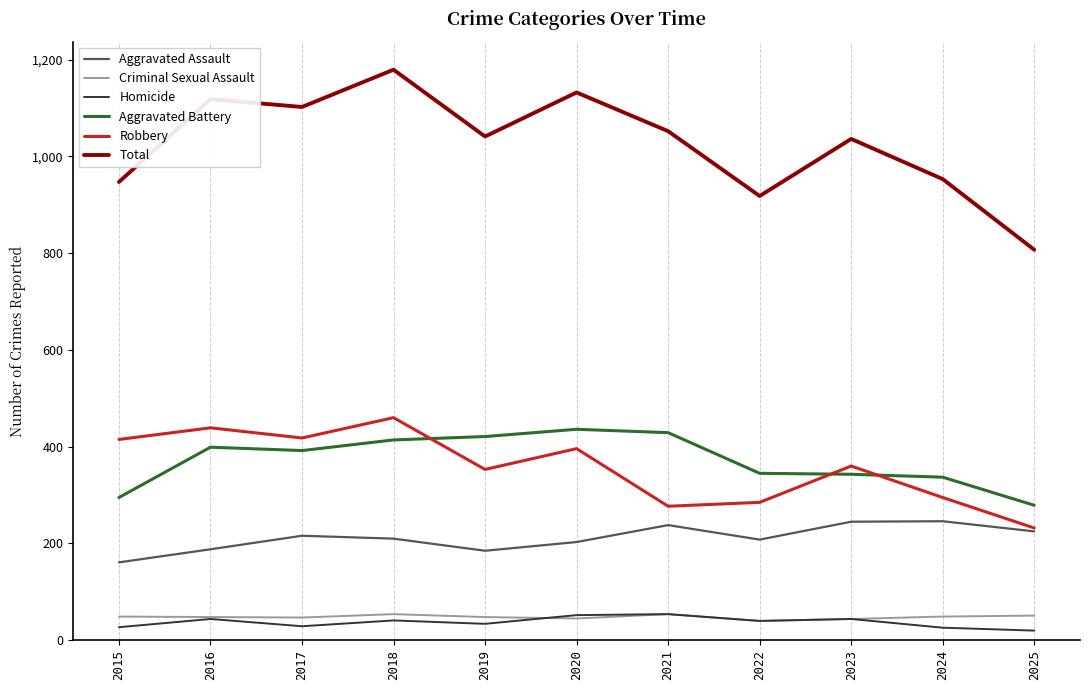

What is the maximum value for Homicide?

54